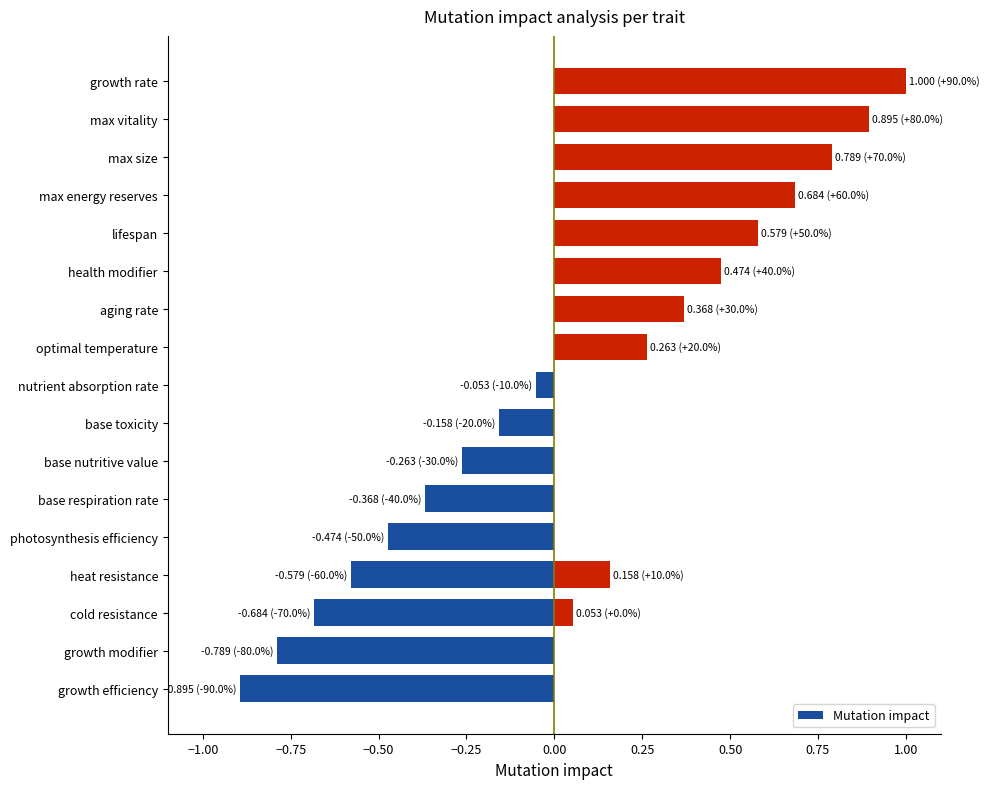

What is the average value?

0.1